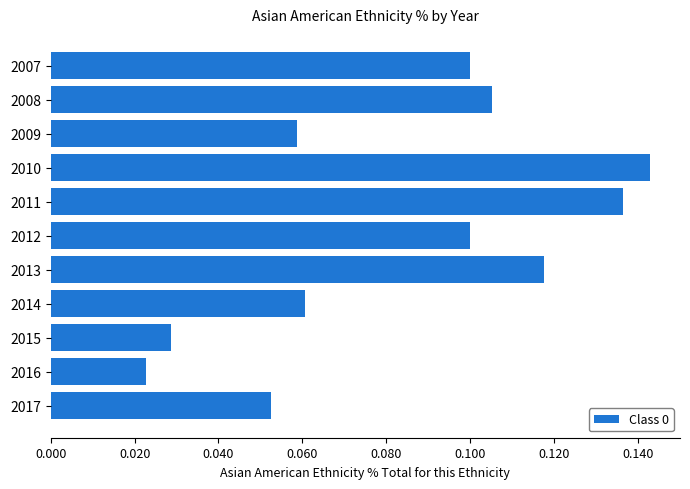

The value at 2008 is 0.1. True or false?

True